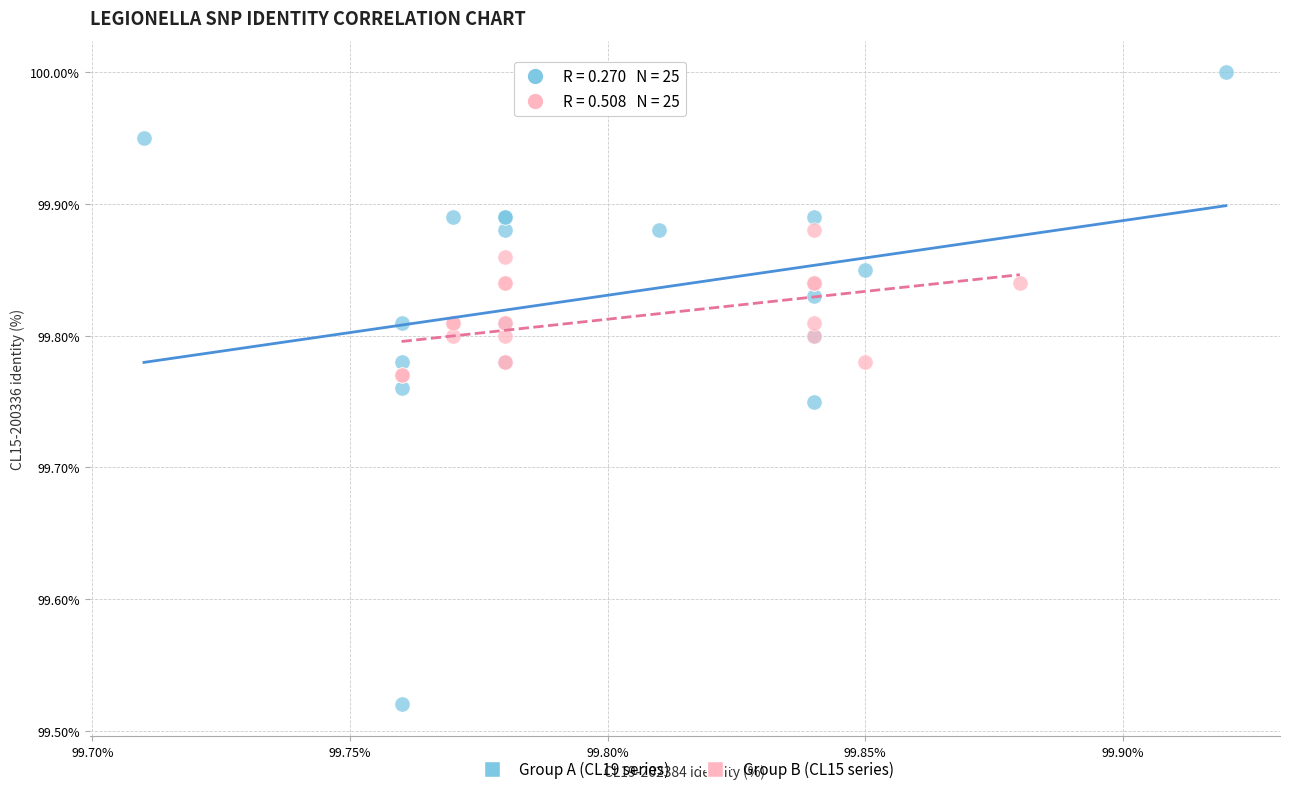

What are all the series names shown in the legend?

Group A (CL19 series), Group B (CL15 series)